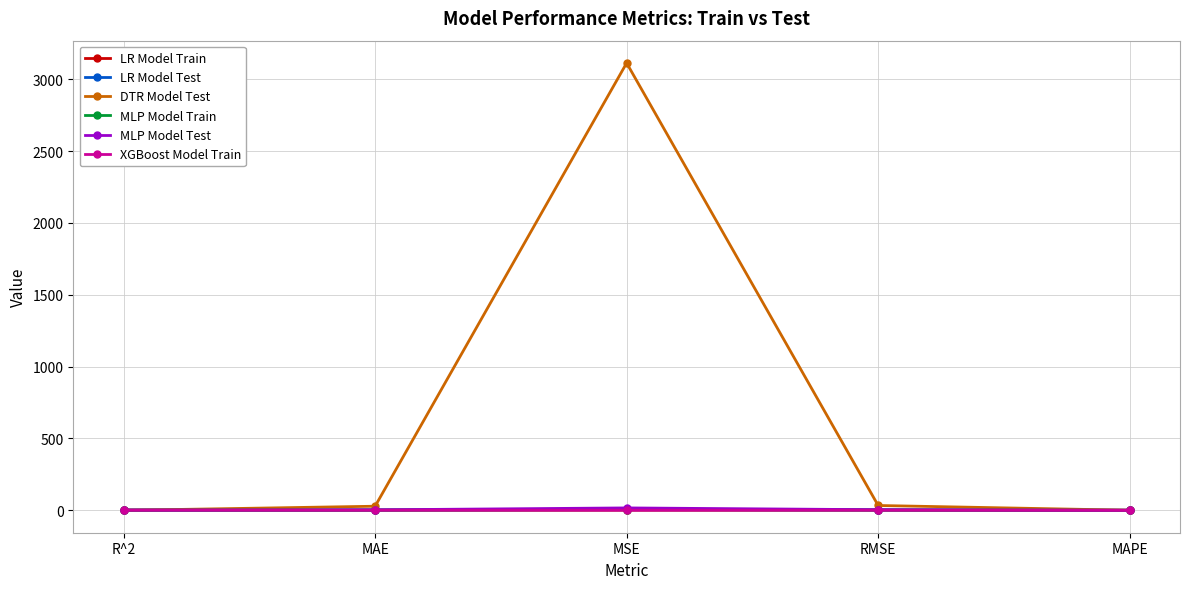

What is the label of the 2nd point from the left?

MAE